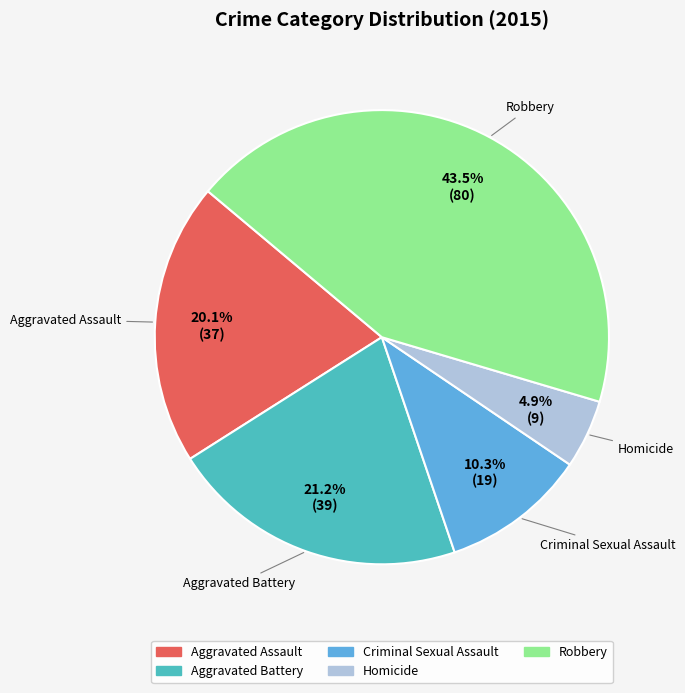

Rank the categories by value from lowest to highest.

Homicide, Criminal Sexual Assault, Aggravated Assault, Aggravated Battery, Robbery